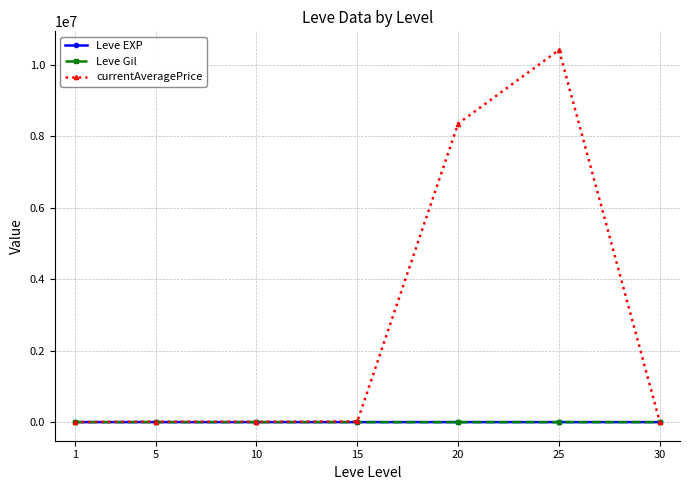

Between 20 and 30, which series saw the biggest shift?

currentAveragePrice